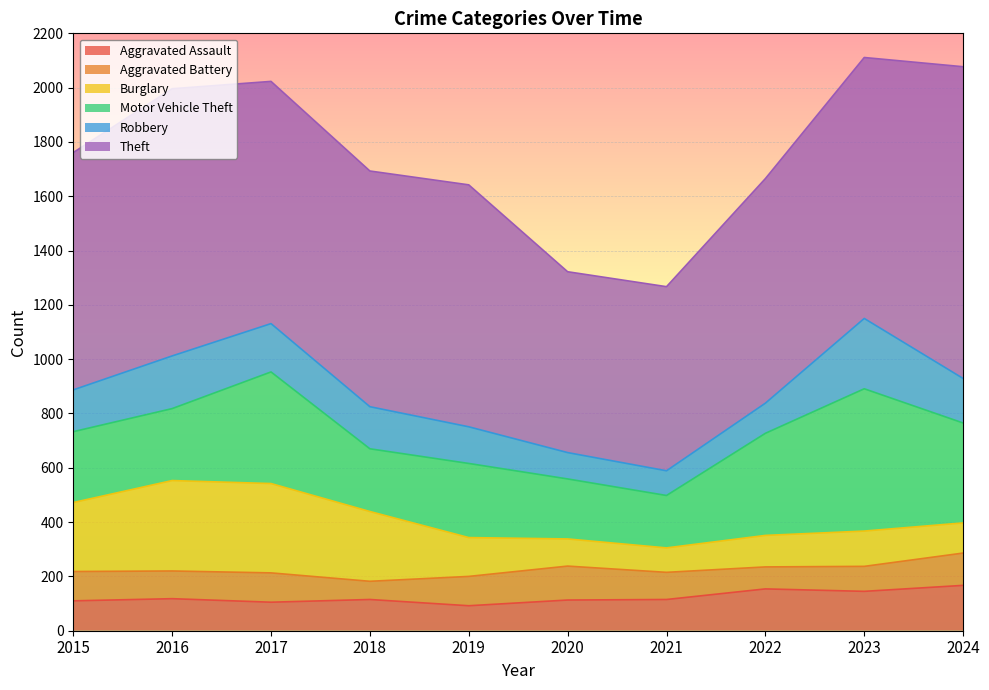

What is the highest value of the Robbery series?

259